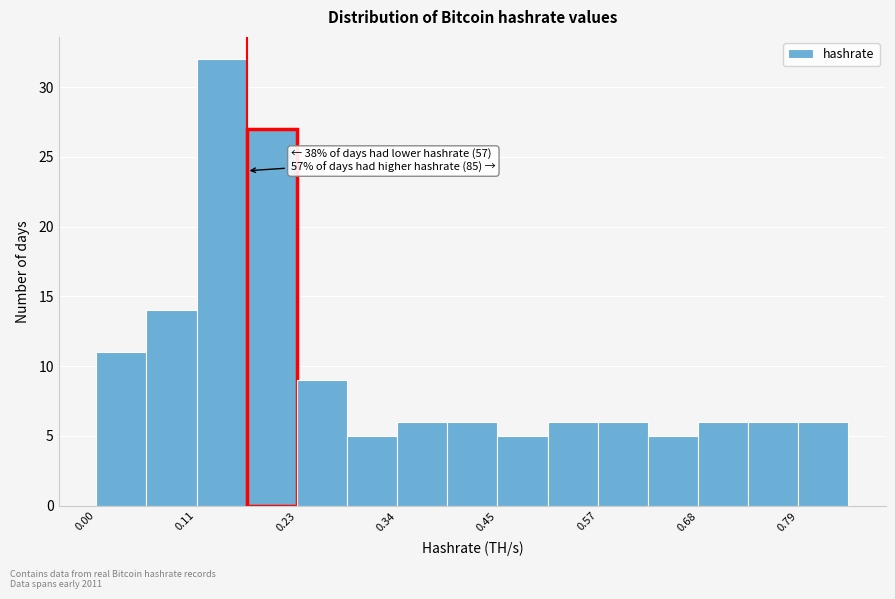

Read against the x-axis, roughly where is the centre of the tallest bar?

0.14